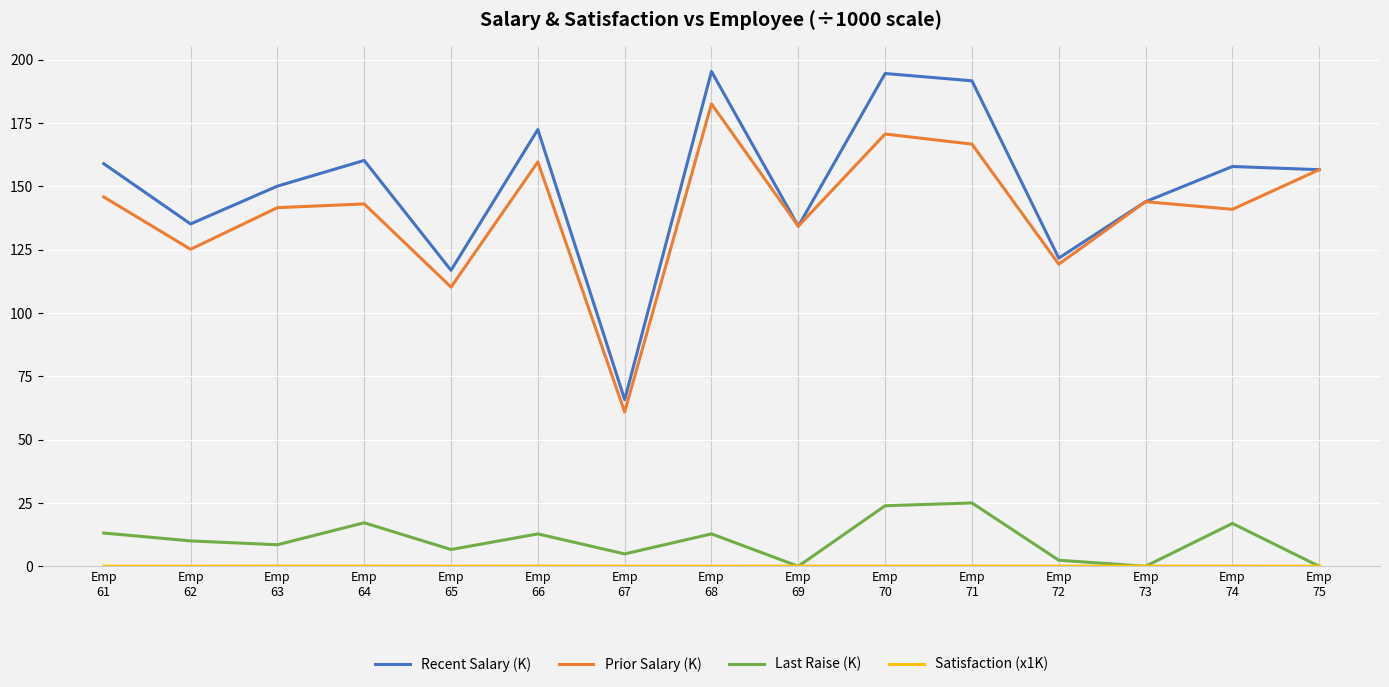

What is the difference between the second highest and second lowest values in the Prior Salary (K) series?

60.4